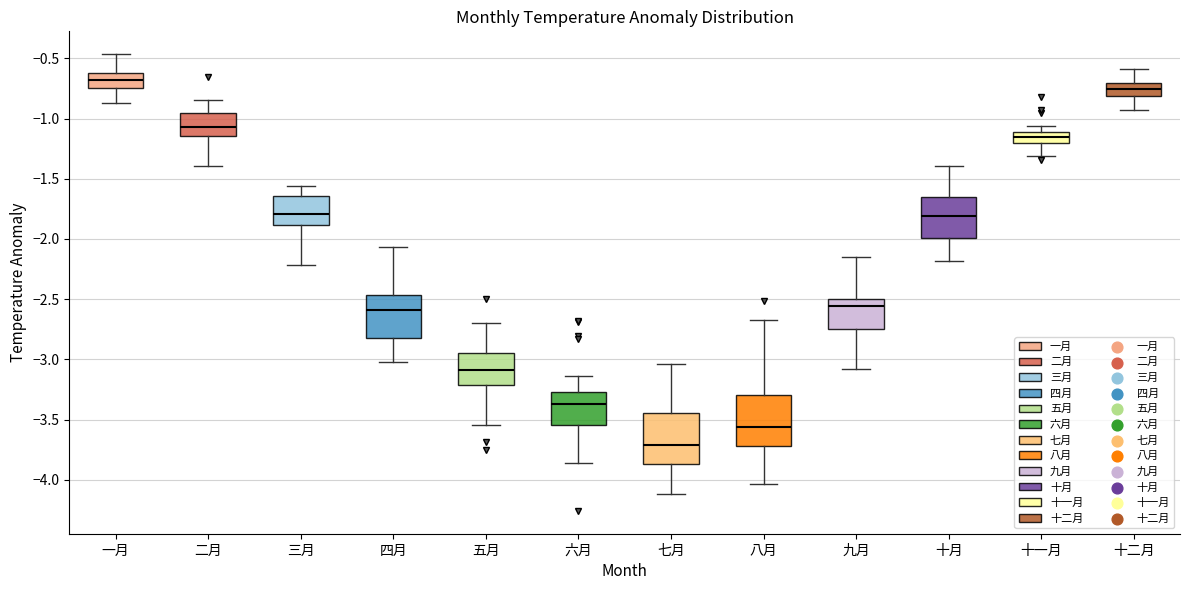

Which box's median line is the lowest?

七月